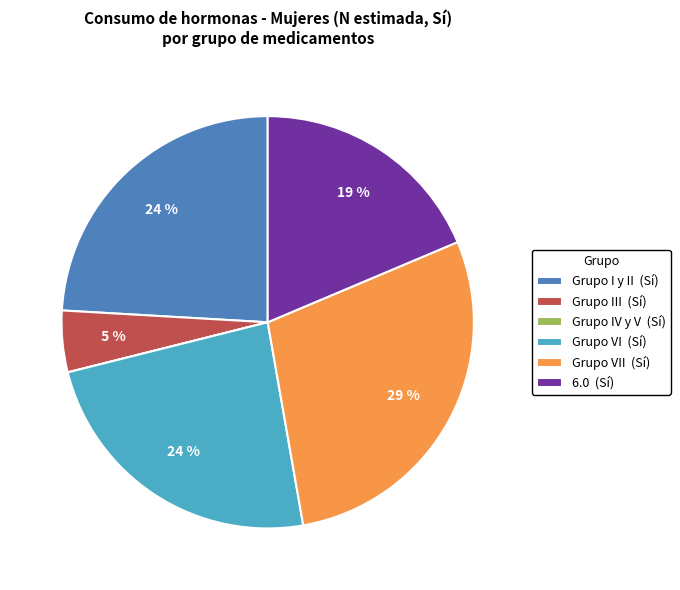

To the nearest percent, what percentage of the pie is Grupo VII (Sí)?

29%